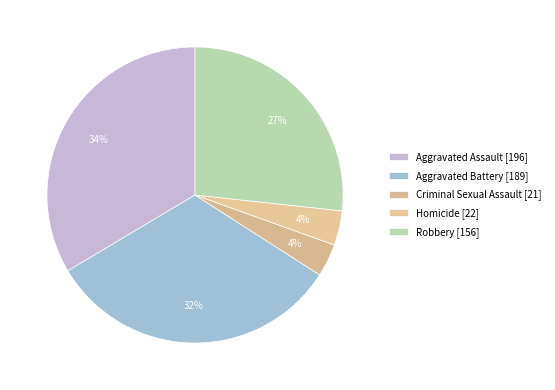

To the nearest percent, what is the combined percentage of Aggravated Assault and Robbery?

60%